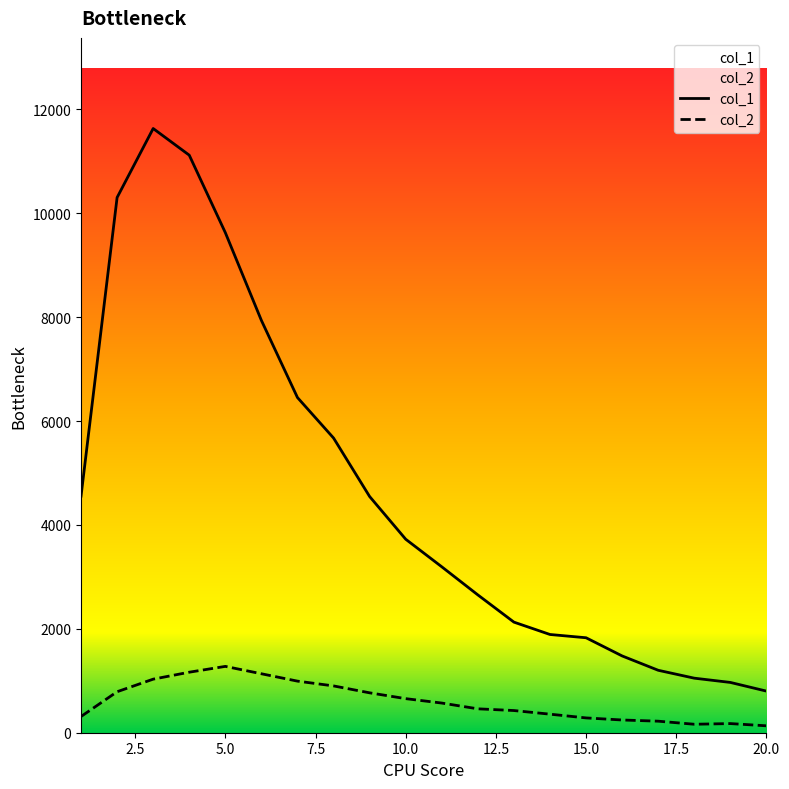

Which series has the widest spread of values?

col_1